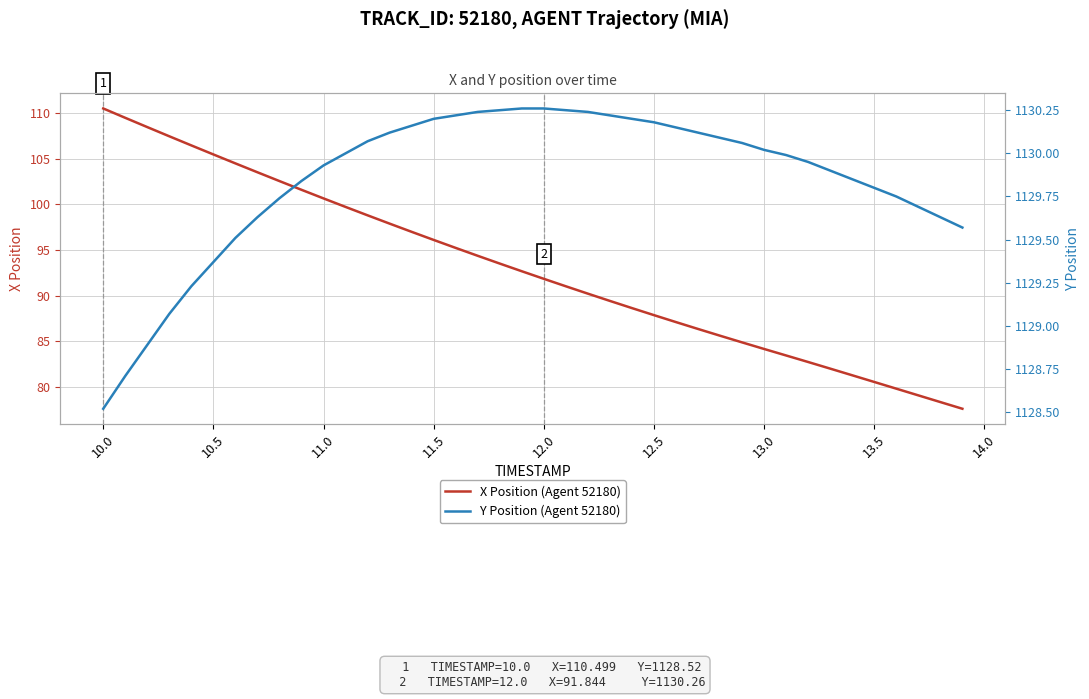

The X Position (Agent 52180) series shows 84.2 at 13.0. True or false?

True